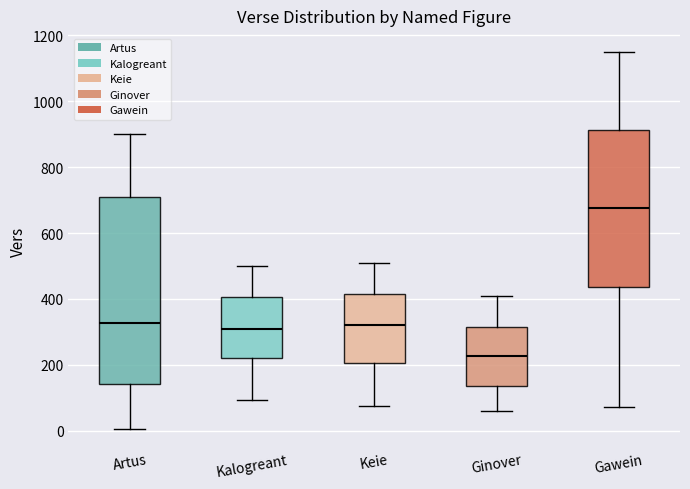

Reading left to right, read every box against the y-axis: the position of its median line, the range the box covers, and the ends of its whiskers. The values are not printed on the chart, so give them approximately, as read against the axis.

Artus: median 320, box 140 to 720, whiskers 0 to 900
Kalogreant: median 320, box 220 to 400, whiskers 100 to 500
Keie: median 320, box 200 to 420, whiskers 80 to 520
Ginover: median 220, box 140 to 320, whiskers 60 to 420
Gawein: median 680, box 440 to 920, whiskers 80 to 1160